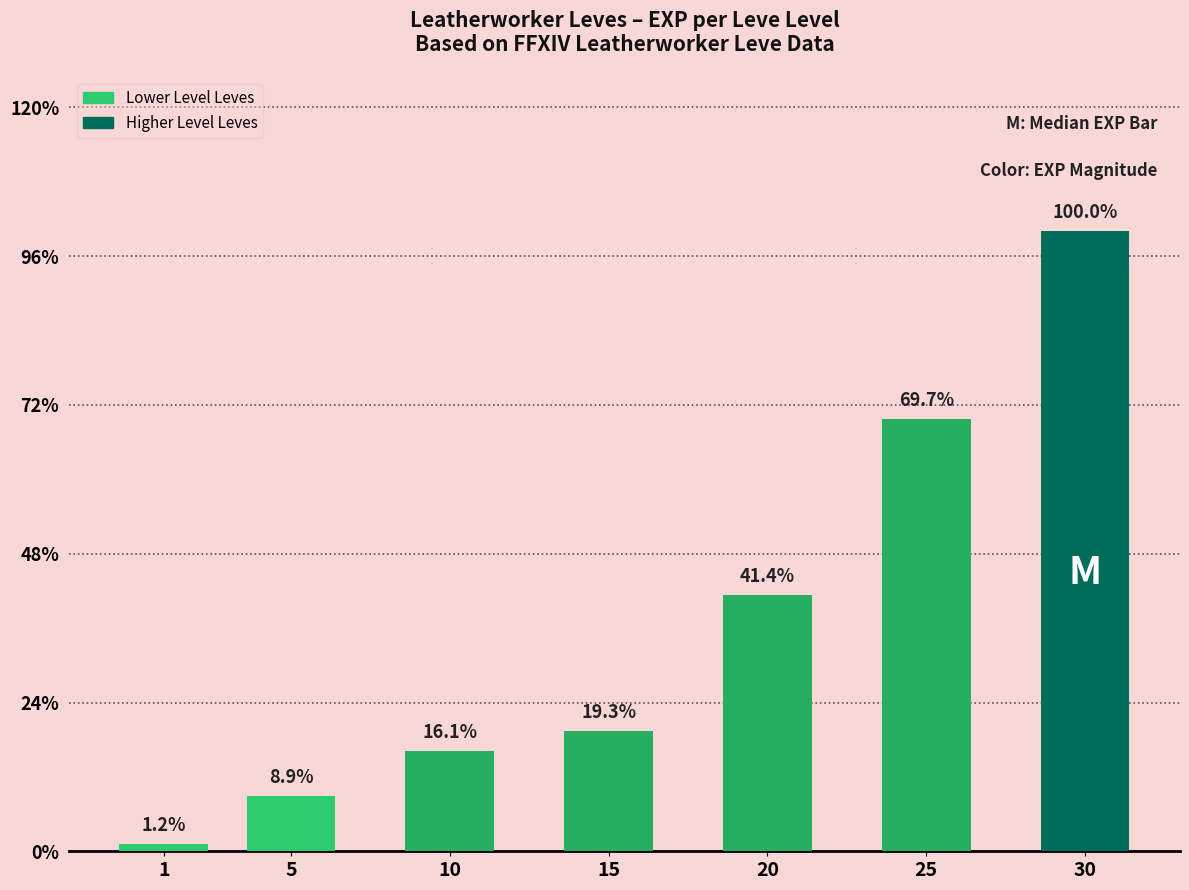

Rank the categories by value from highest to lowest.

30, 25, 20, 15, 10, 5, 1